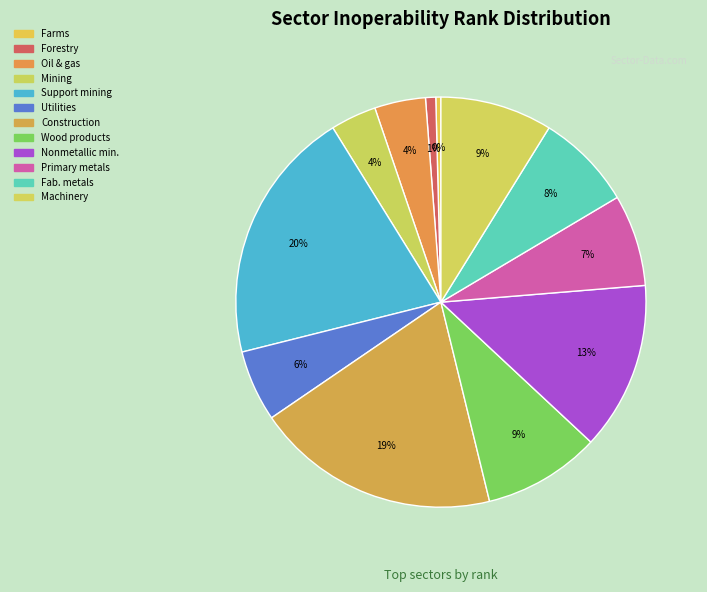

Which category has the smallest portion of the pie?

Farms